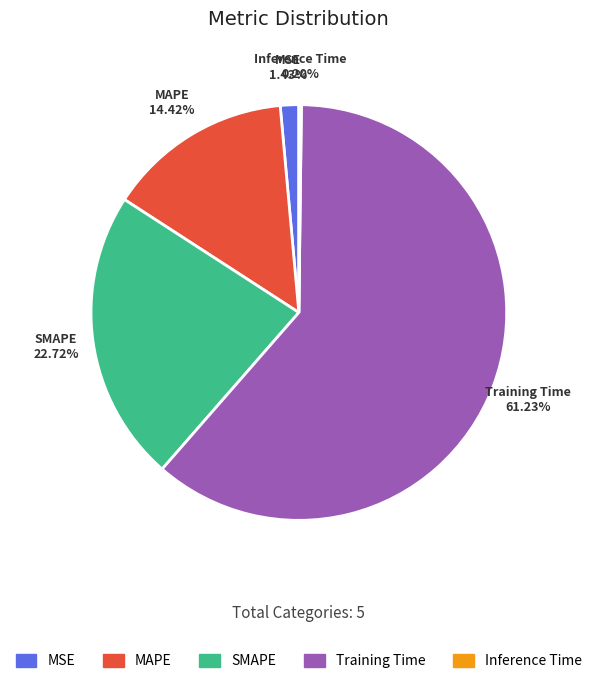

Between MAPE and MSE, which is larger?

MAPE